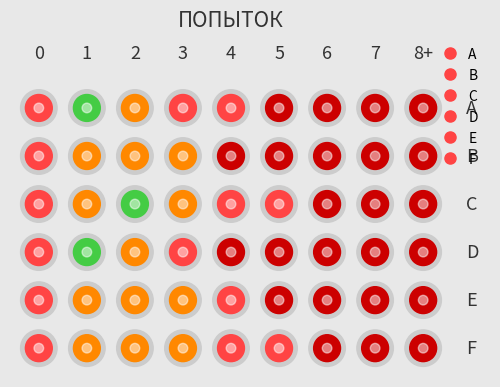

What is the minimum value for A?

1